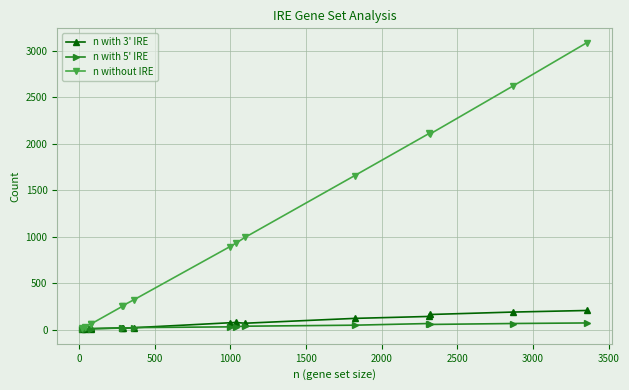

What is the sum of all n without IRE values?

15379